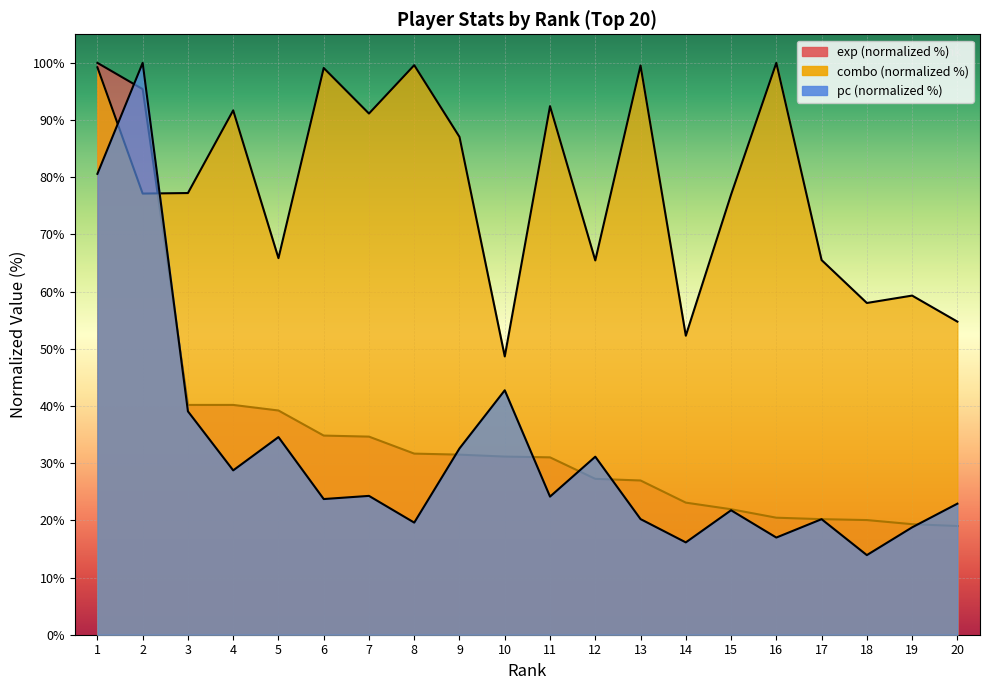

Which category has the lowest value across all series?

18